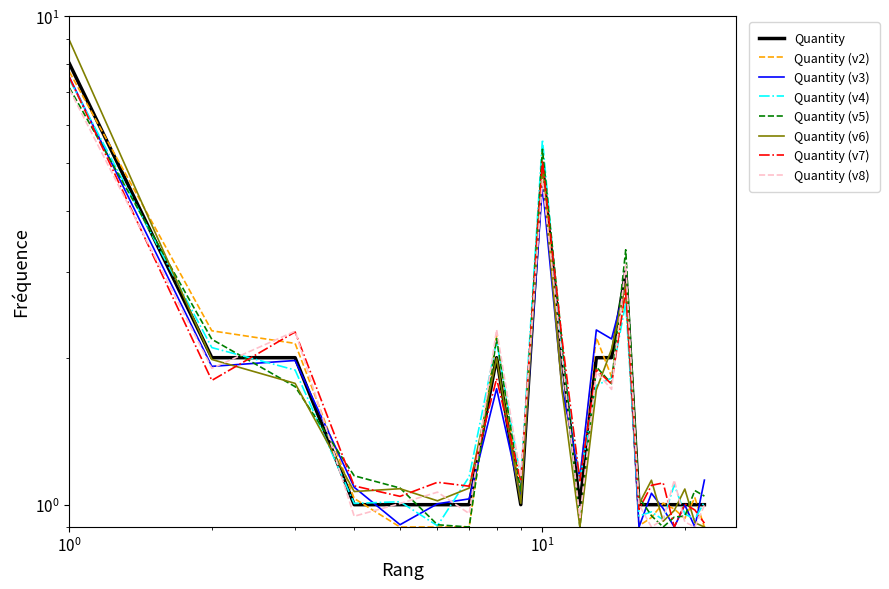

Does the chart display data point markers on the line(s)?

No